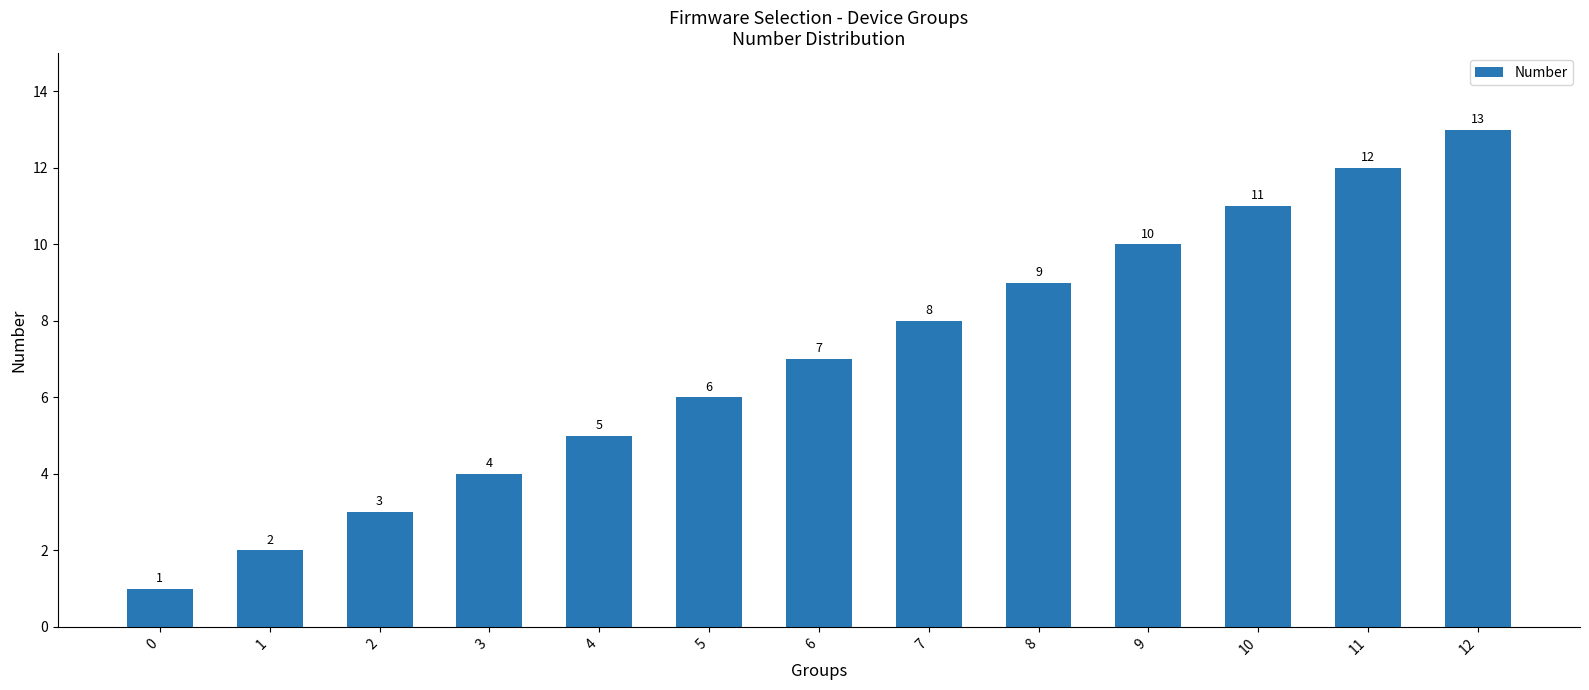

What is the value of the 6th bar from the left?

6